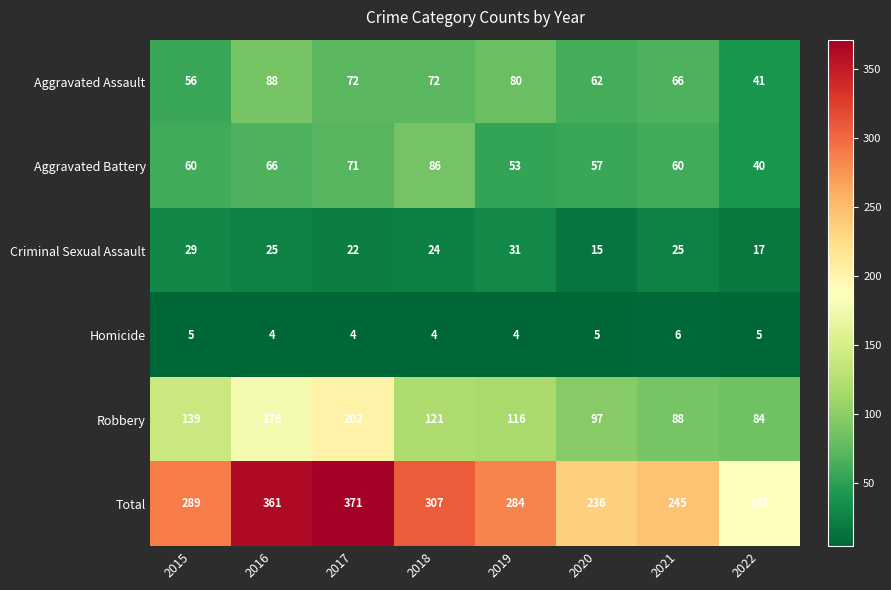

At 2021, list the series in order from smallest to largest.

Homicide, Criminal Sexual Assault, Aggravated Battery, Aggravated Assault, Robbery, Total